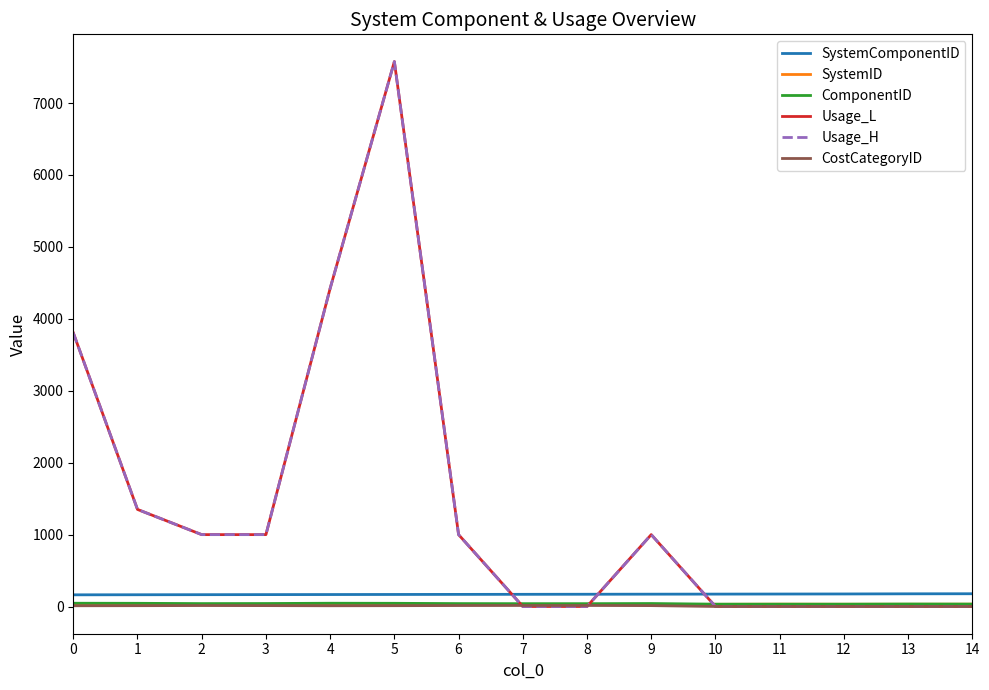

What is the average value of the Usage_L series?

1410.9